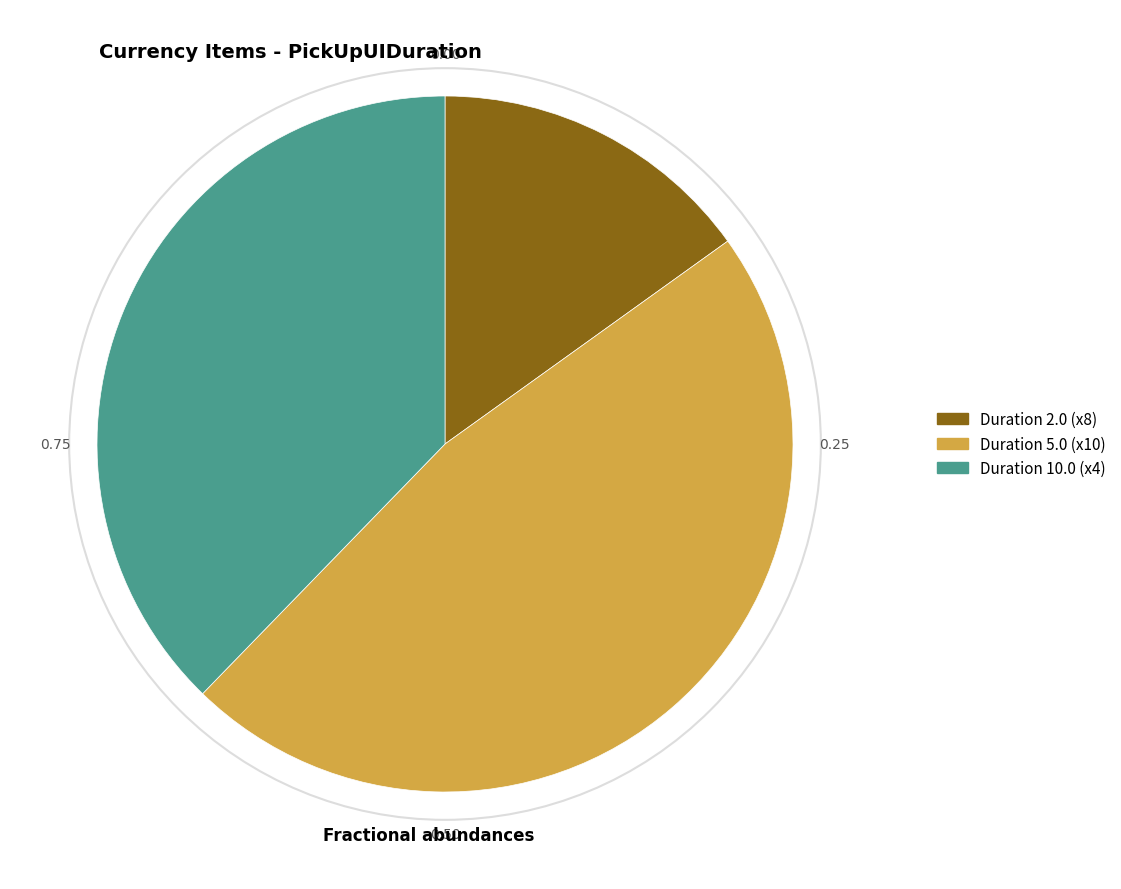

Count the number of slices in the pie.

3